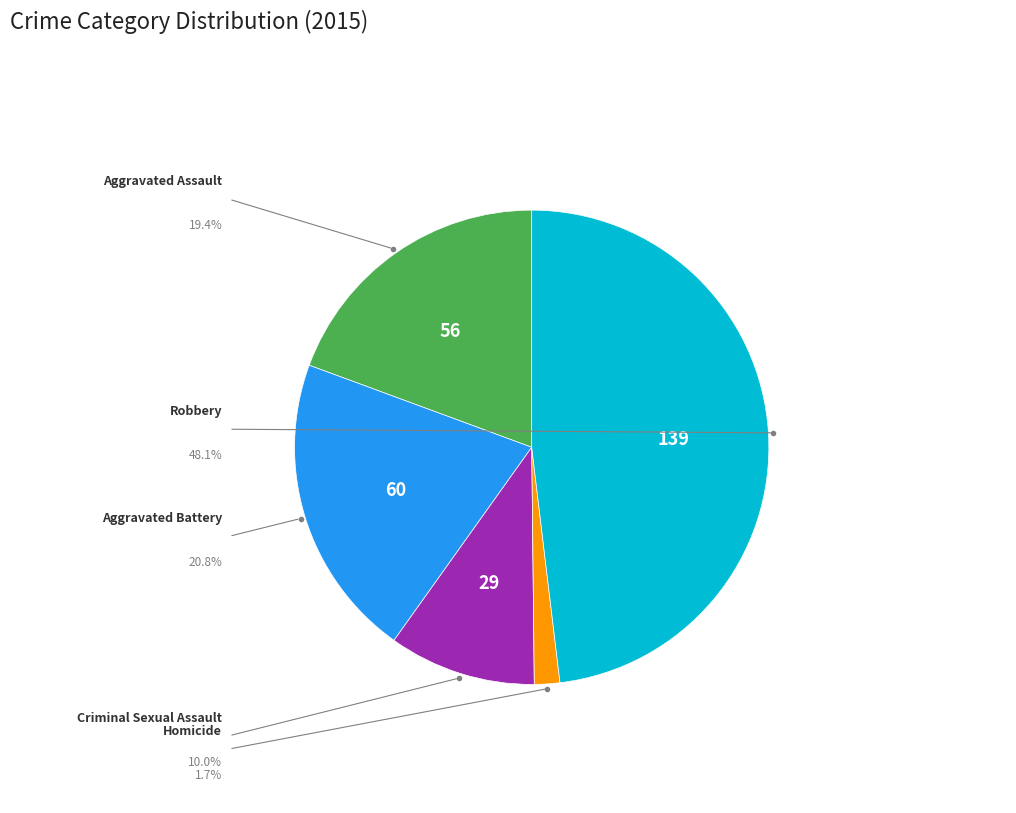

Which slice is the largest?

Robbery